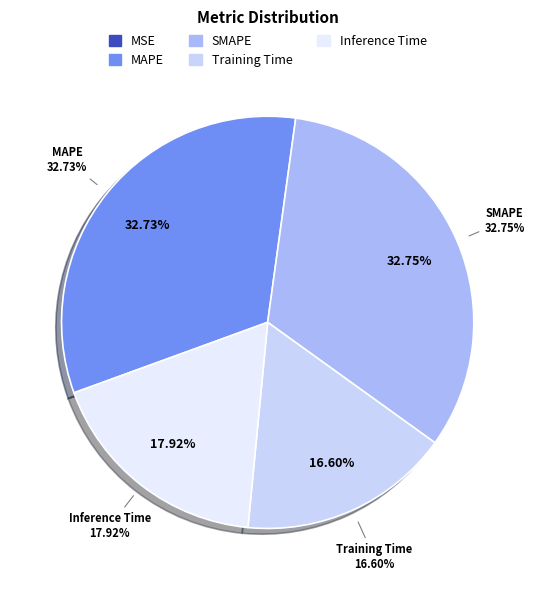

What percentage is the Training Time slice, to the nearest percent?

17%